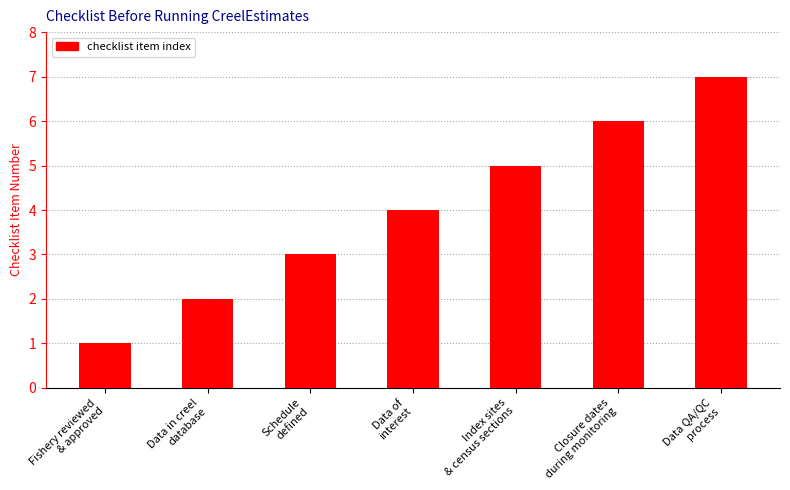

What is the sum of the values at Closure dates
during monitoring and Fishery reviewed
& approved?

7